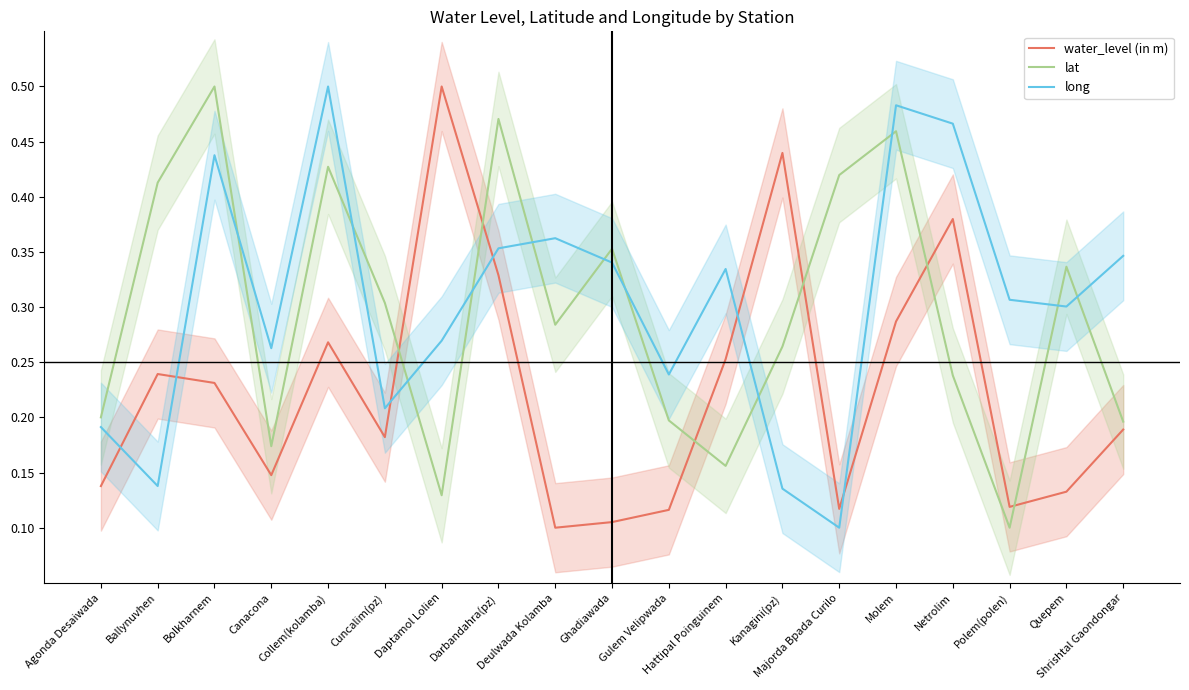

Reading left to right, what are all the values shown in this chart?

water_level (in m): 0.1	0.2	0.2	0.1	0.3	0.2	0.5	0.3	0.1	0.1	0.1	0.3	0.4	0.1	0.3	0.4	0.1	0.1	0.2
lat: 0.2	0.4	0.5	0.2	0.4	0.3	0.1	0.5	0.3	0.4	0.2	0.2	0.3	0.4	0.5	0.2	0.1	0.3	0.2
long: 0.2	0.1	0.4	0.3	0.5	0.2	0.3	0.4	0.4	0.3	0.2	0.3	0.1	0.1	0.5	0.5	0.3	0.3	0.3